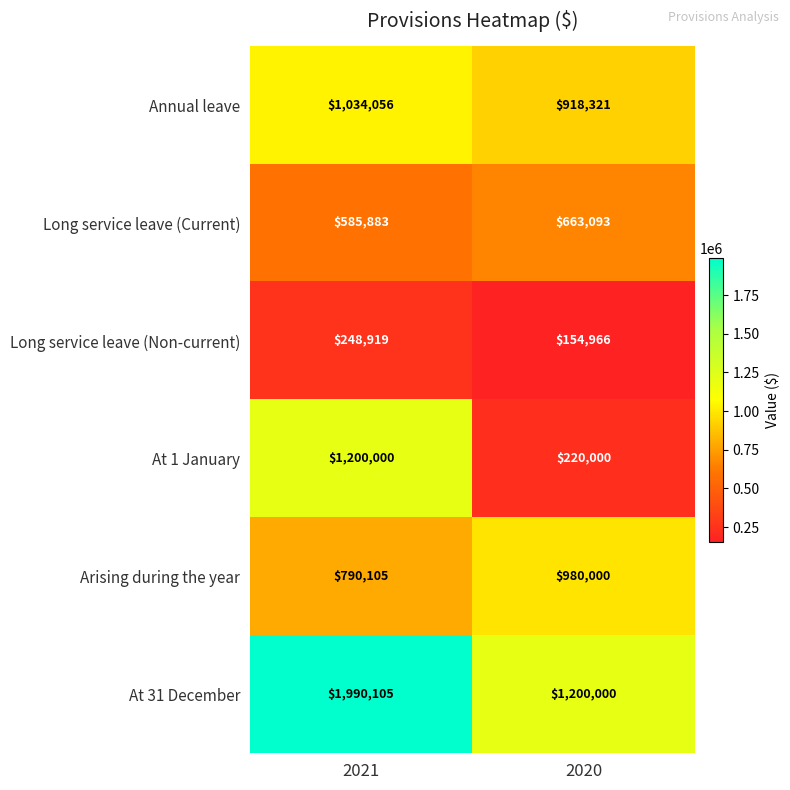

At 2020, list the series in order from largest to smallest.

At 31 December, Arising during the year, Annual leave, Long service leave (Current), At 1 January, Long service leave (Non-current)